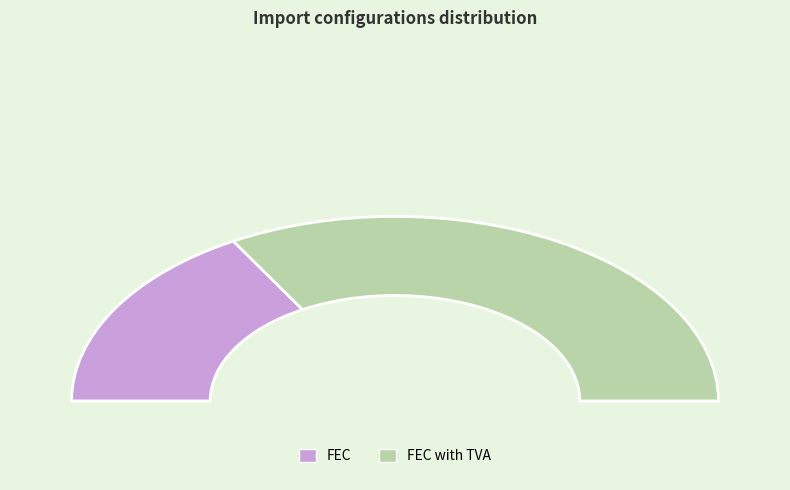

True or false: FEC accounts for 45% of the total.

False